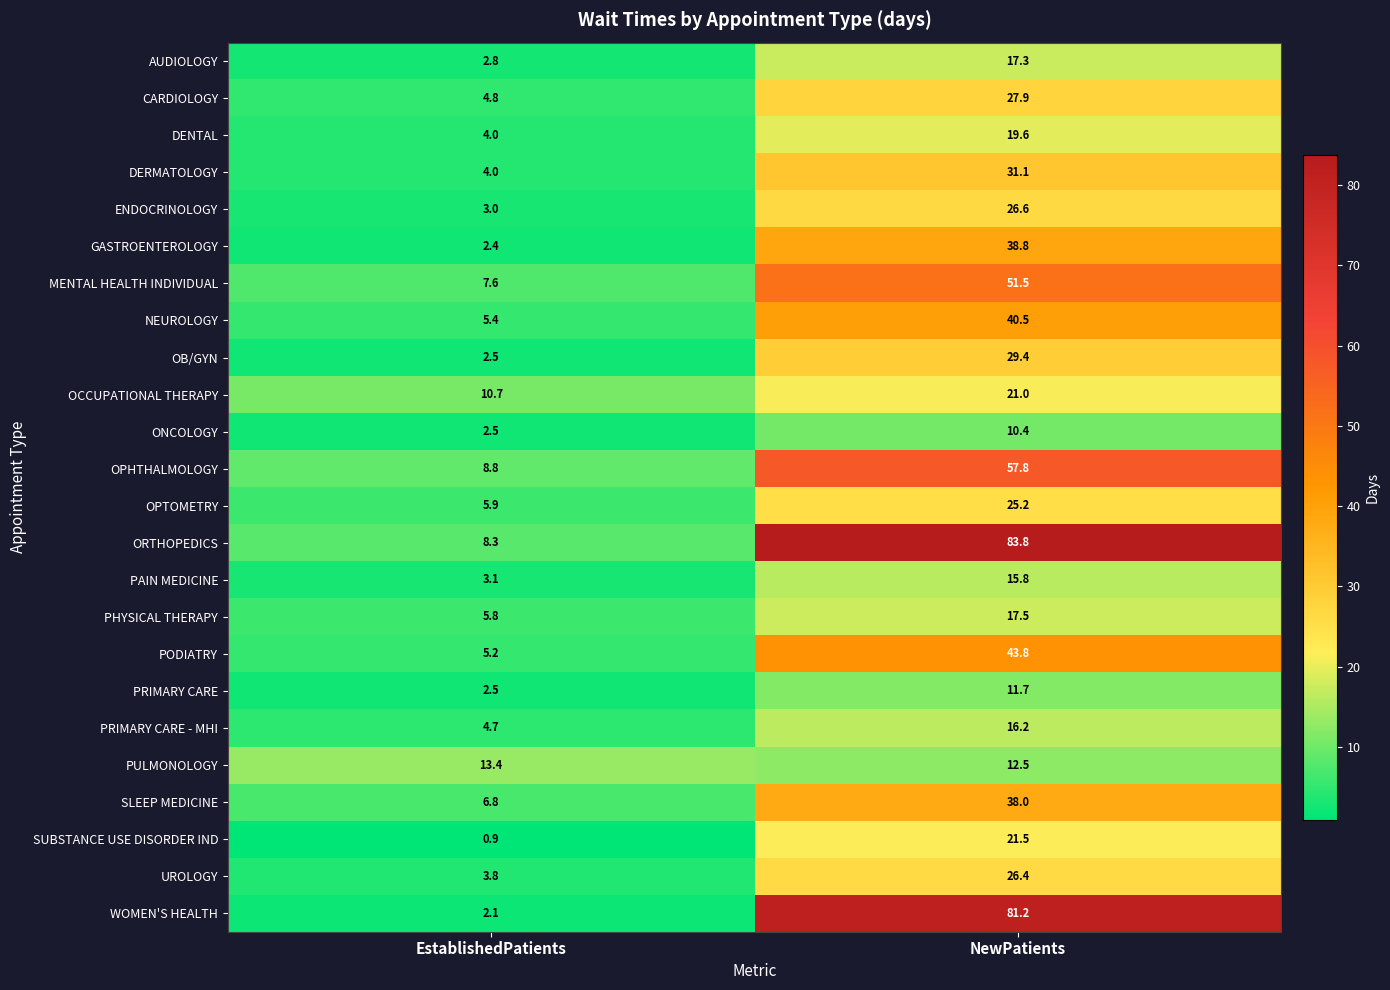

At which category does the chart reach its peak across all series?

NewPatients